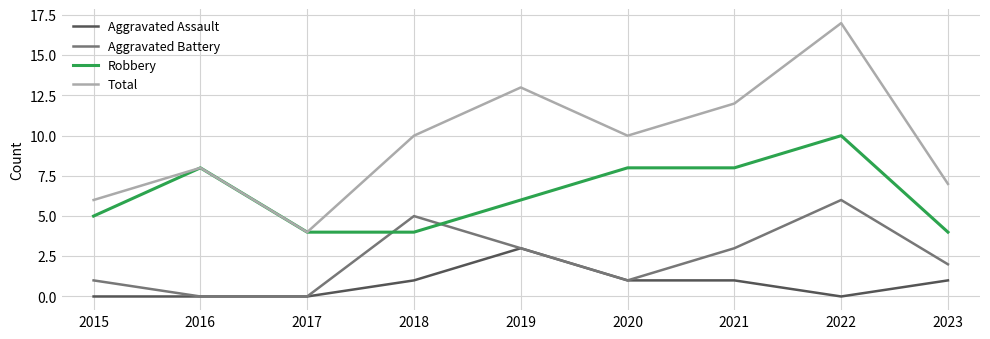

Which series has the widest spread of values?

Total